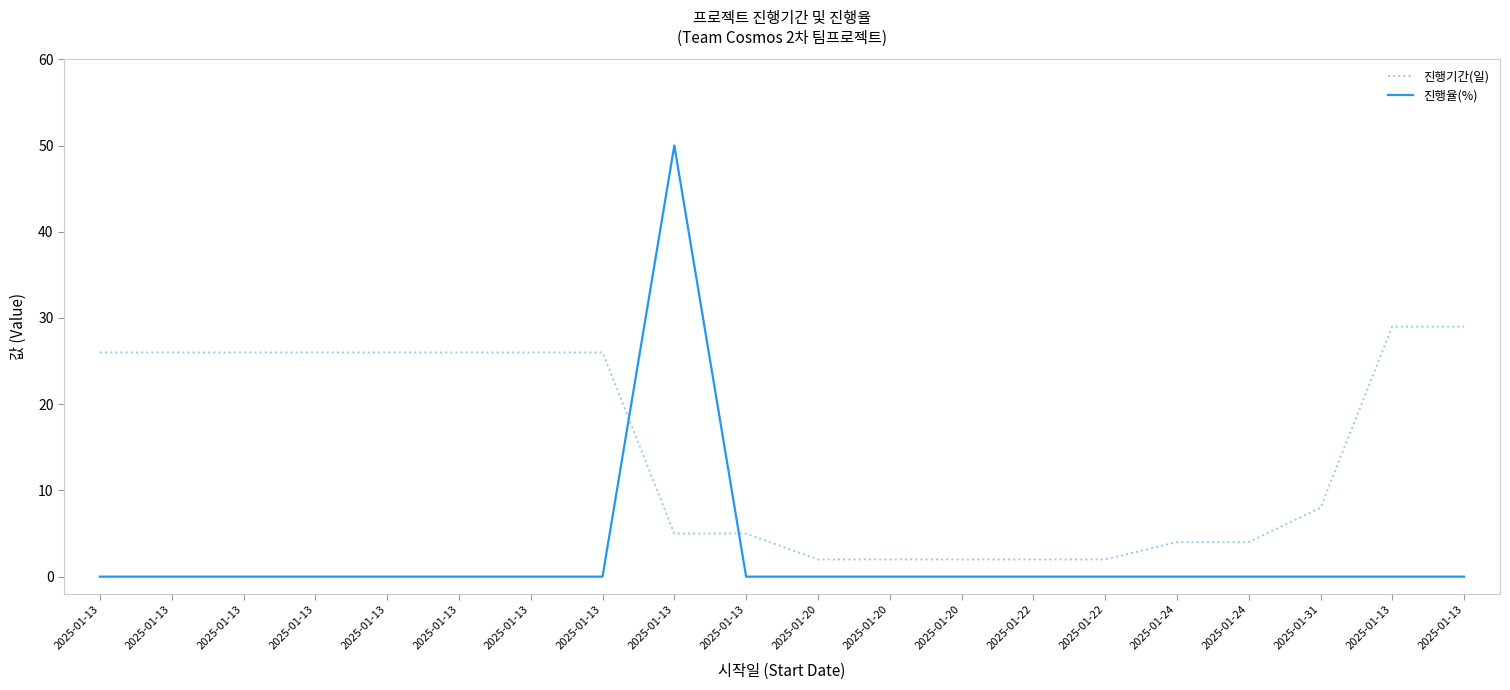

At which category does the chart reach its minimum across all series?

2025-01-13